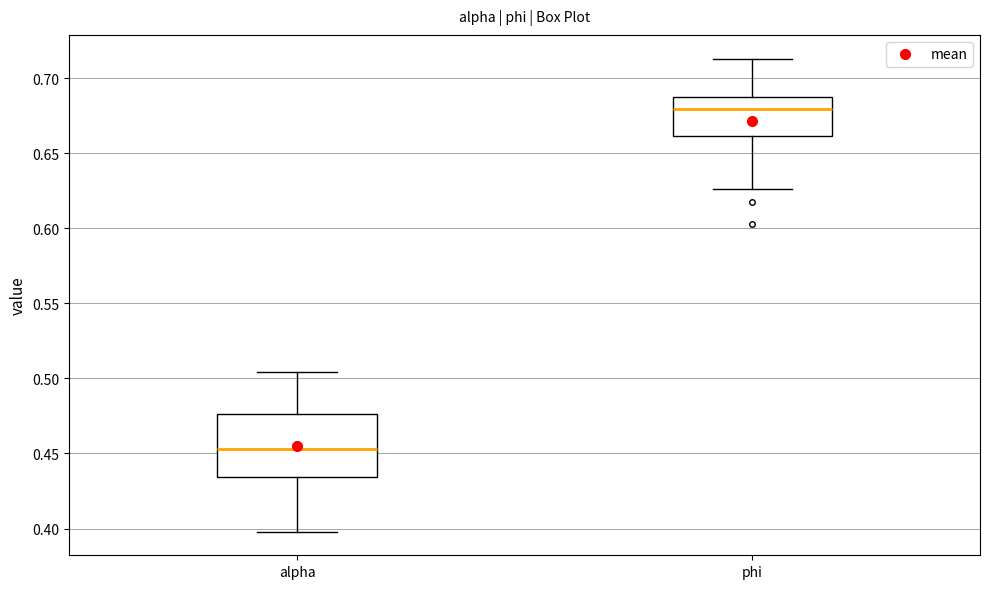

Reading left to right, transcribe this box plot: for each box, give where its median line is, the range the box spans, and where its two whiskers end, as read against the y-axis. The values are not printed on the chart, so give them approximately, as read against the axis.

alpha: median 0.455, box 0.435 to 0.475, whiskers 0.400 to 0.505
phi: median 0.680, box 0.660 to 0.685, whiskers 0.625 to 0.715